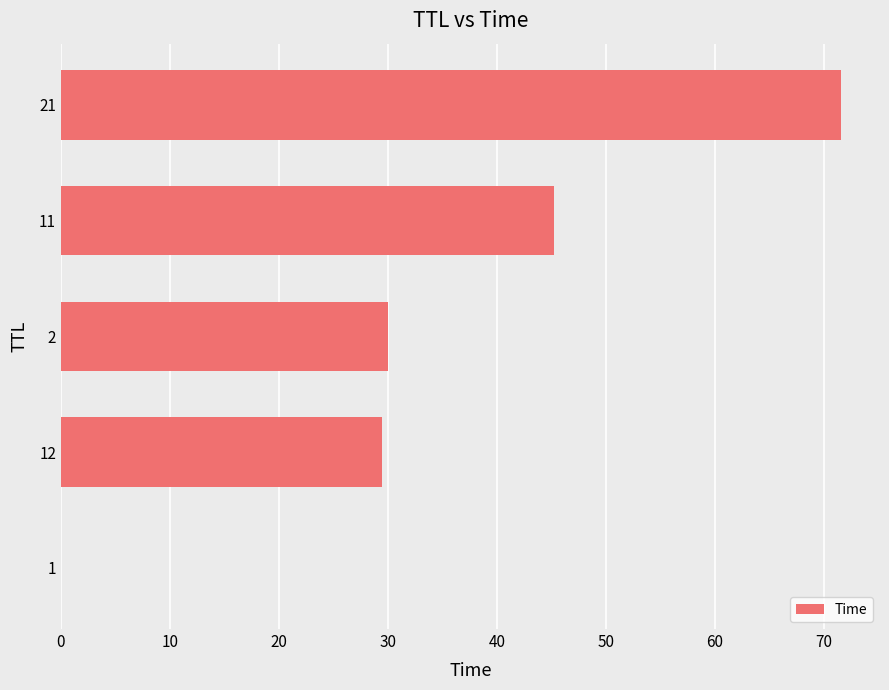

Are the bars grouped side by side (vs. stacked)?

No